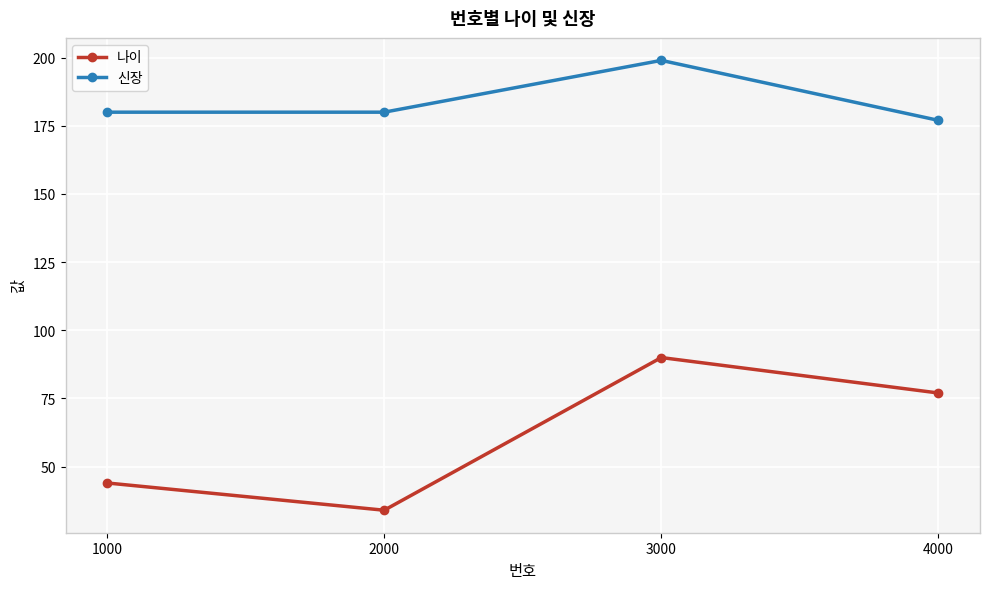

How many lines are shown in the chart?

2